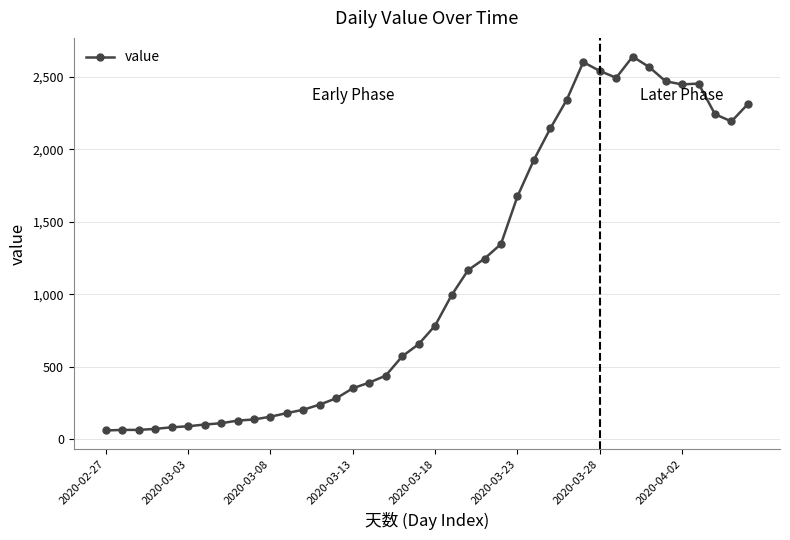

What is the greatest value displayed?

2638